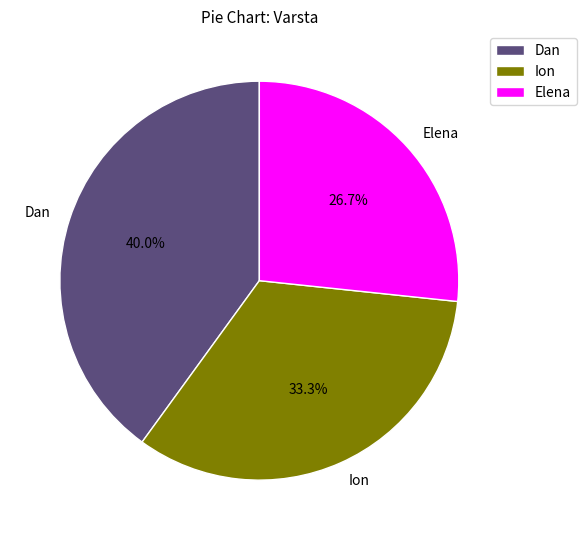

Count the number of slices in the pie.

3